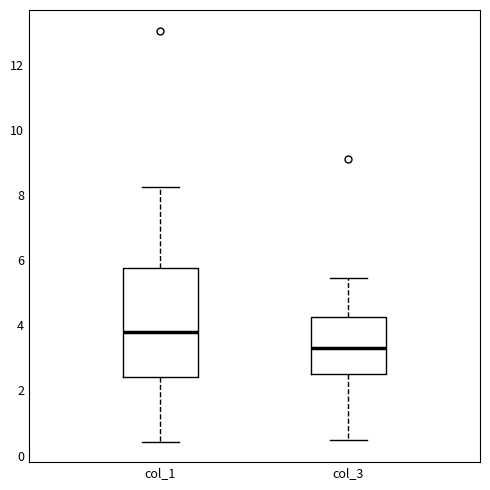

Which box is the tallest, from its lower edge to its upper edge?

col_1